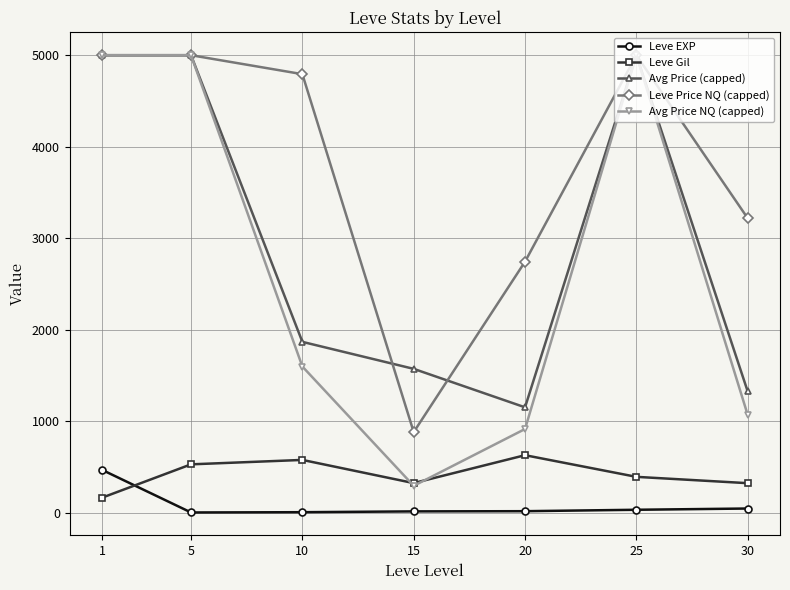

Rank the series at 20 from highest to lowest value.

Leve Price NQ (capped), Avg Price (capped), Avg Price NQ (capped), Leve Gil, Leve EXP